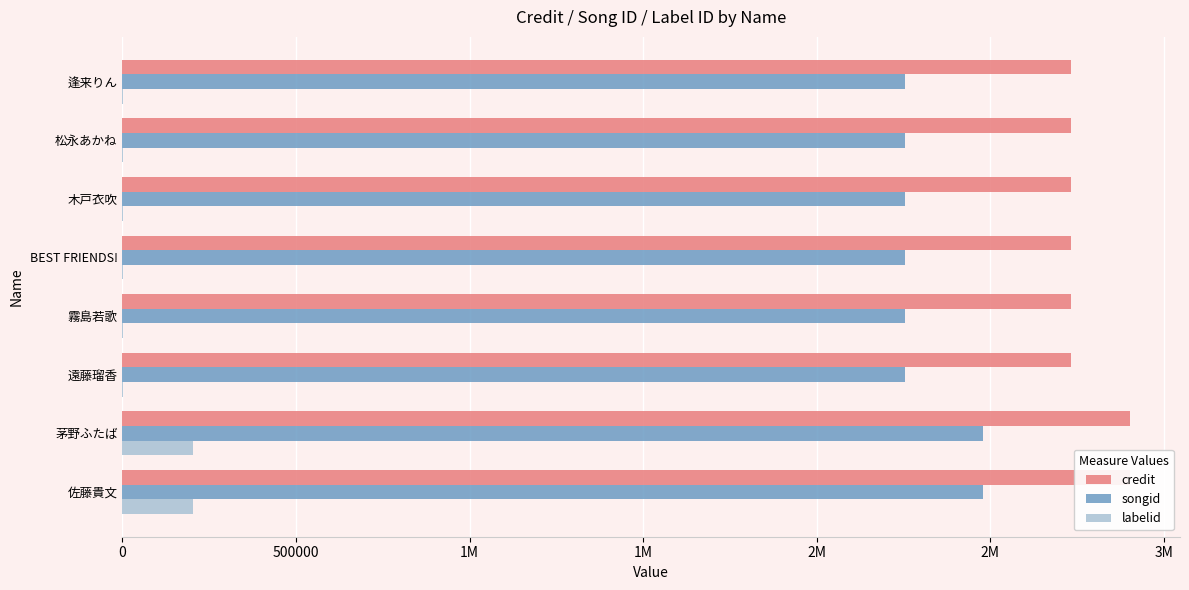

What is the difference between the highest and lowest values at 逢来りん?

2731086